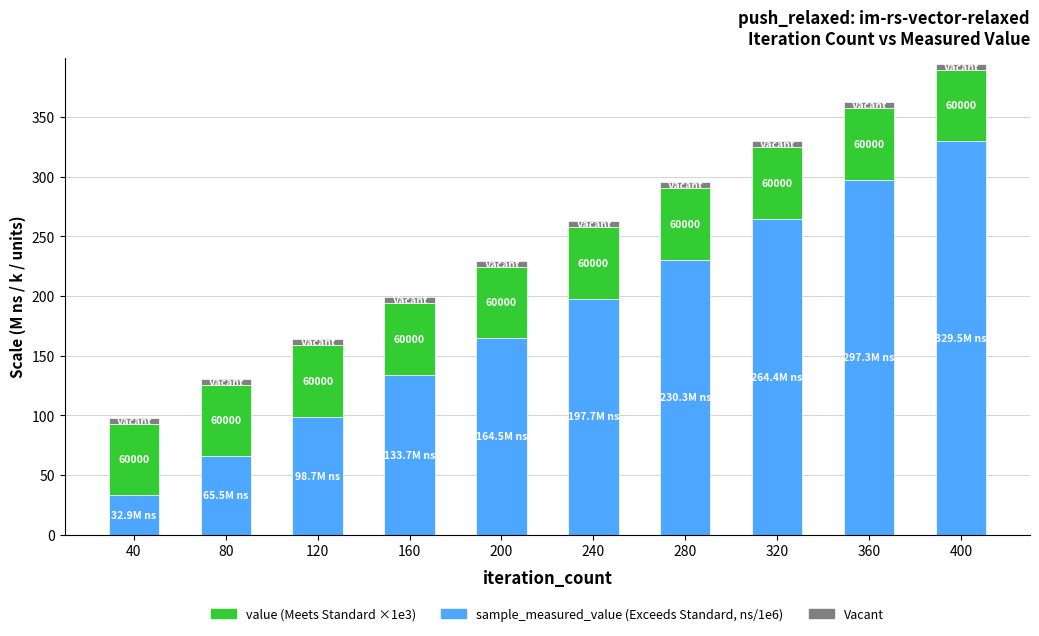

At which category is the sum across all series the highest?

400